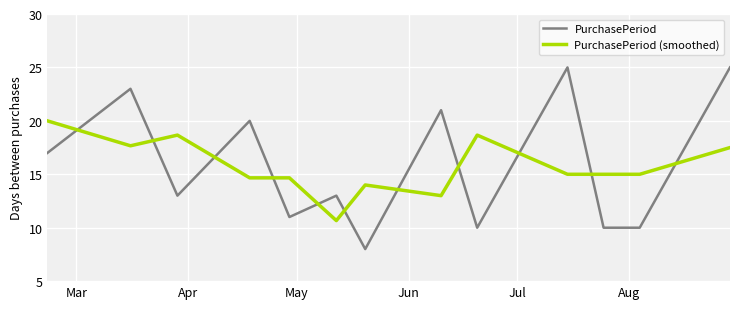

Which series has the widest spread of values?

PurchasePeriod